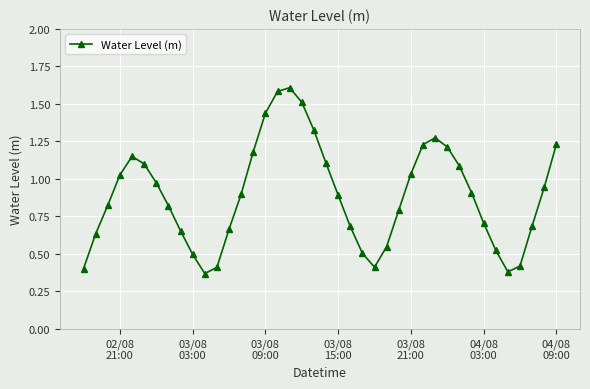

What is the sum of all values?

35.6